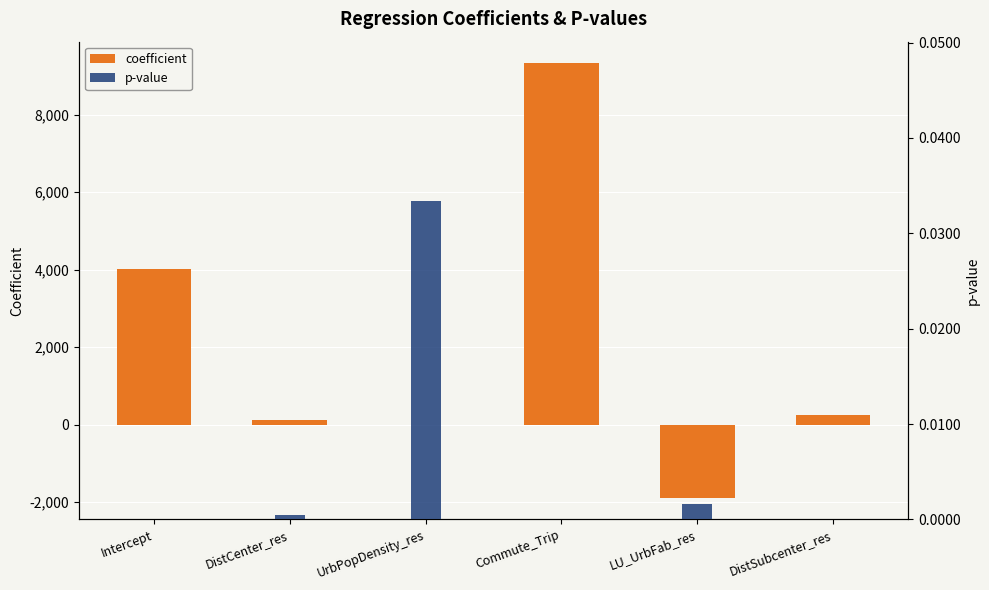

What is the approximate value of coefficient at UrbPopDensity_res?

-0.1